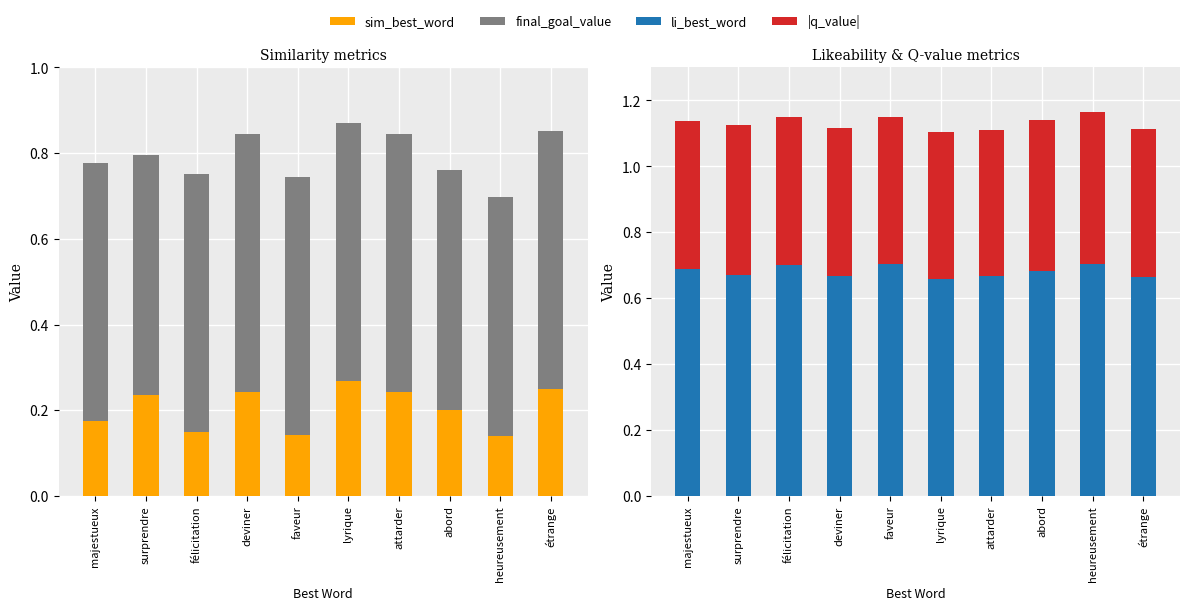

What is the value of the li_best_word bar at the 10th from the left?

0.7